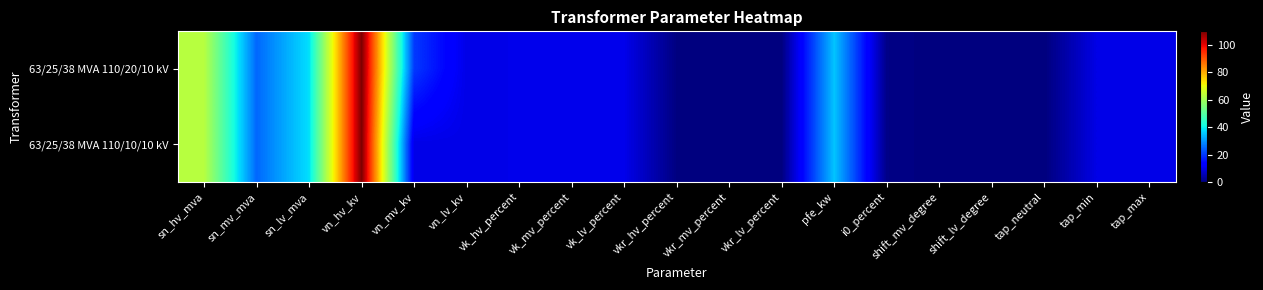

Rank the series at tap_neutral from highest to lowest value.

63/25/38 MVA 110/20/10 kV, 63/25/38 MVA 110/10/10 kV